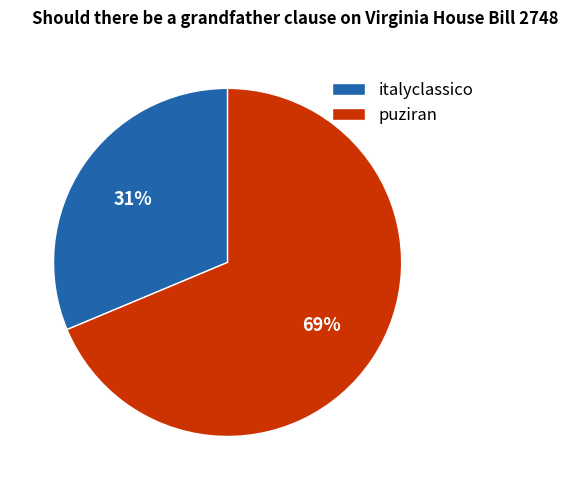

Is the sum of italyclassico and puziran greater than half?

Yes